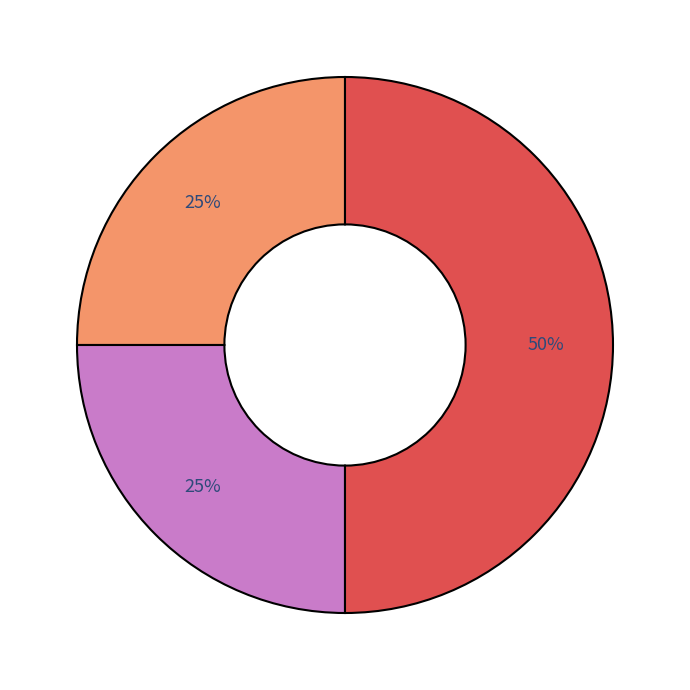

To the nearest percent, what is the average slice percentage?

33%